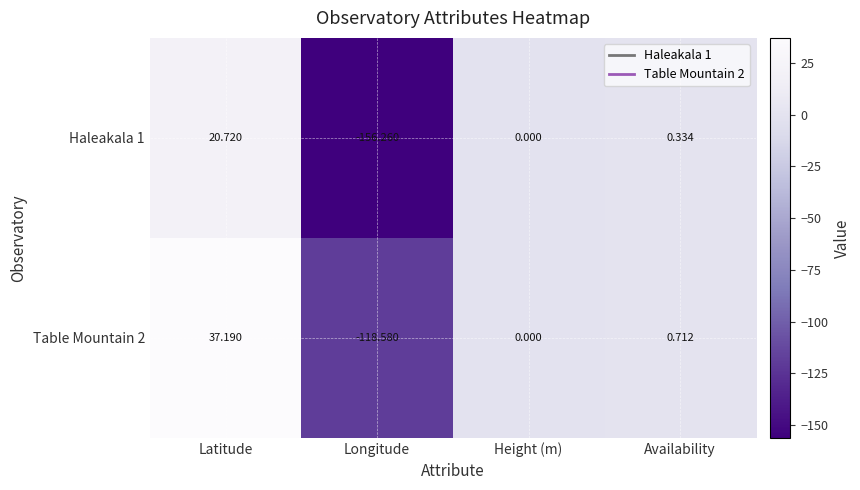

Count the number of data series in this chart.

2